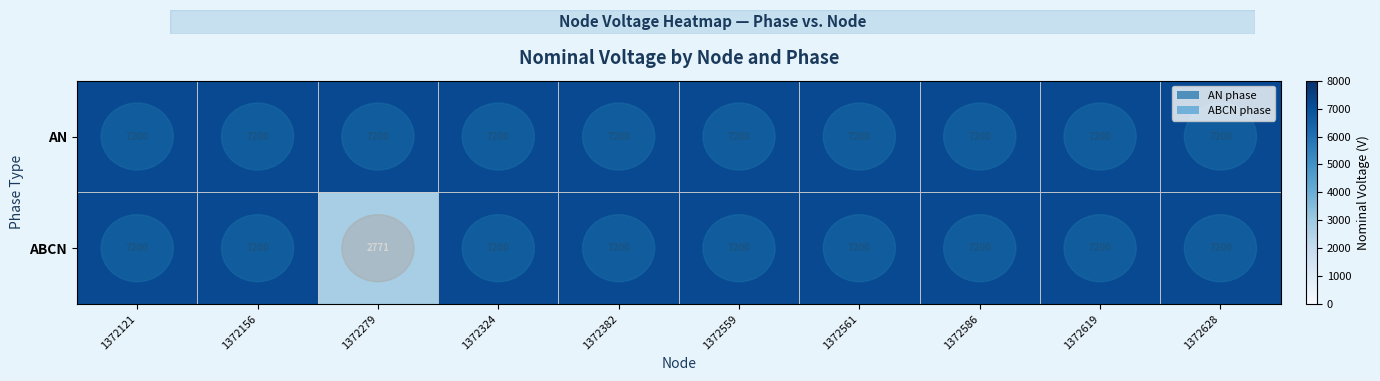

What is the lowest value of the ABCN series?

2771